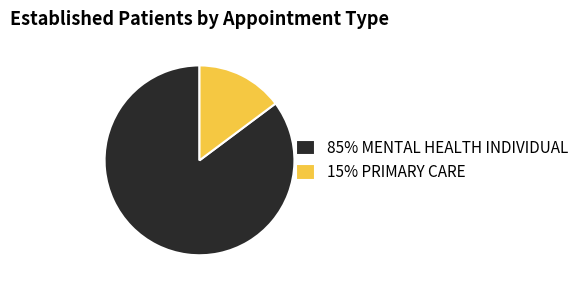

True or false: 15% PRIMARY CARE accounts for 15% of the total.

True